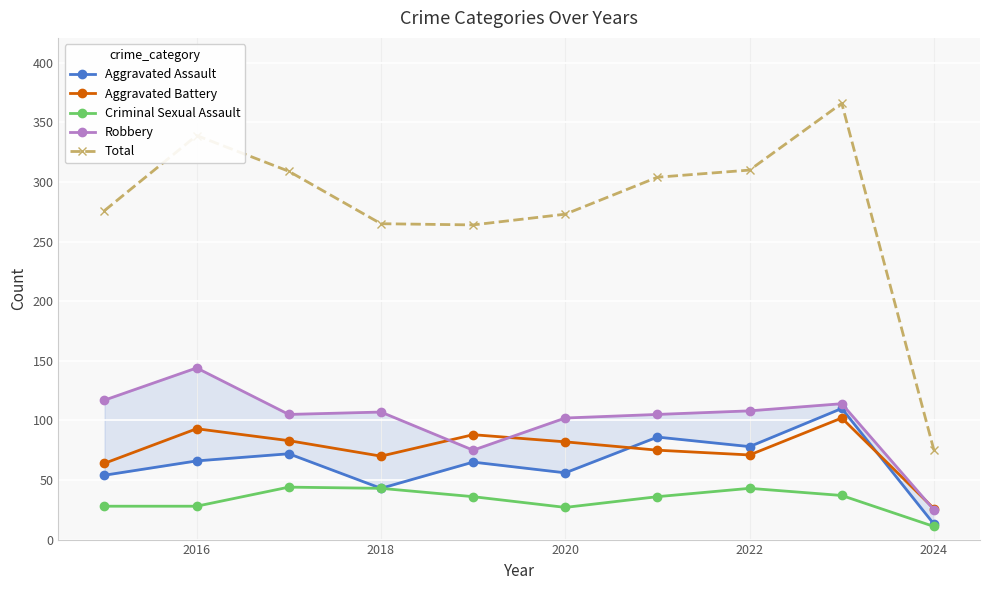

True or false: Criminal Sexual Assault and Robbery cross at least once.

False